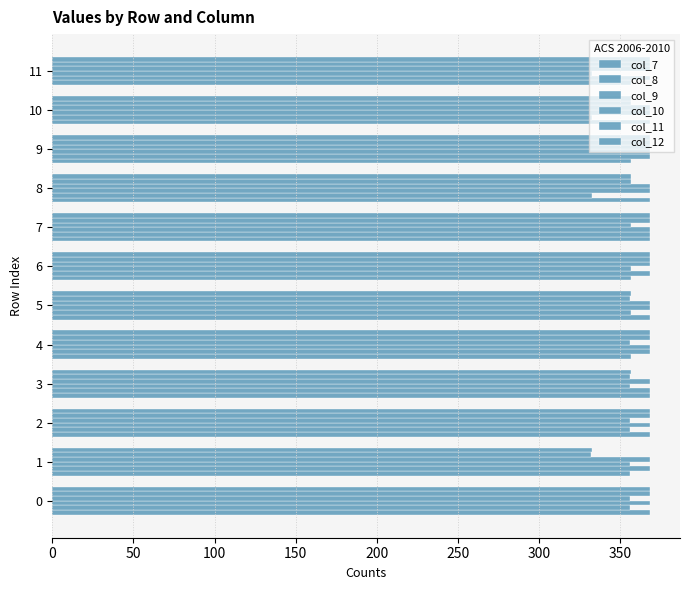

What is the average value of the col_9 series?

362.2